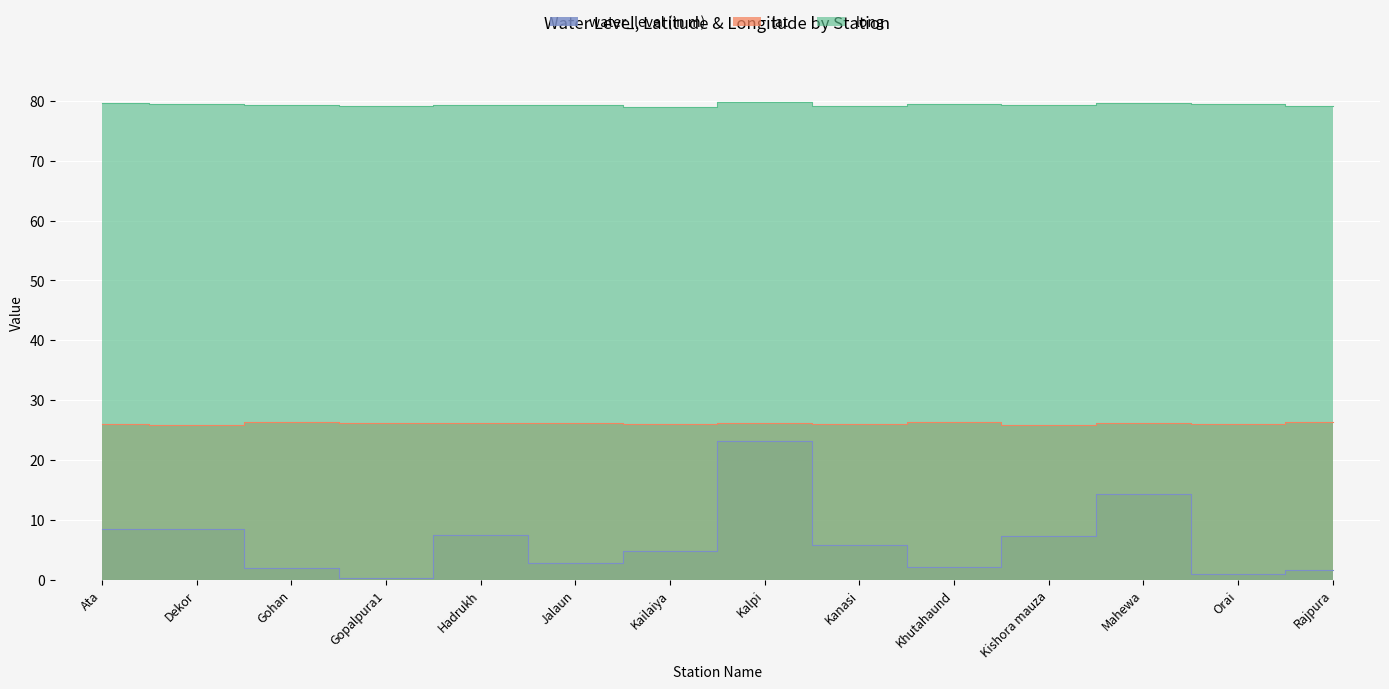

What value does the lat series have at Gohan?

26.3